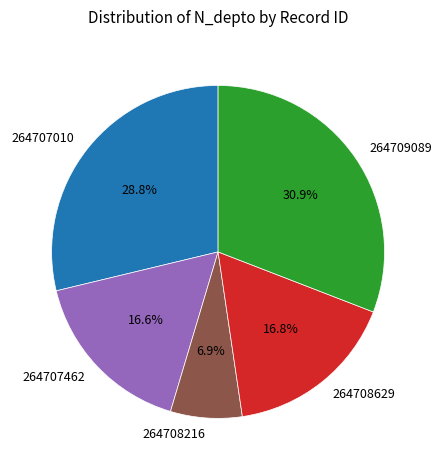

Between 264707462 and 264709089, which is larger?

264709089